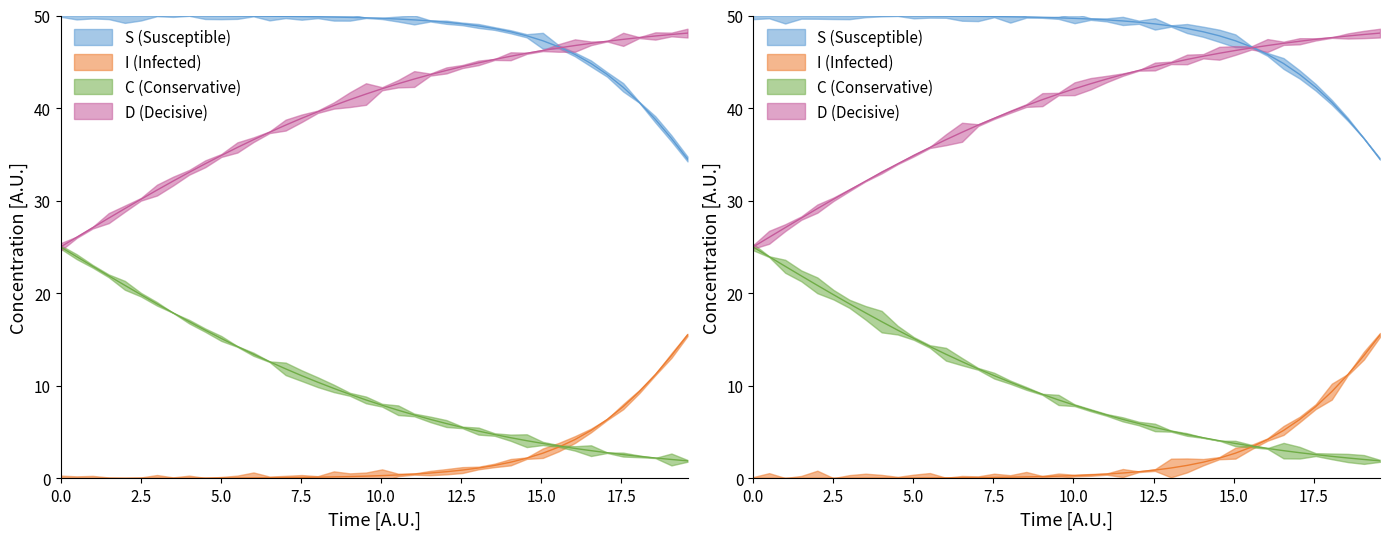

At how many categories does at least one series exceed 41?

40